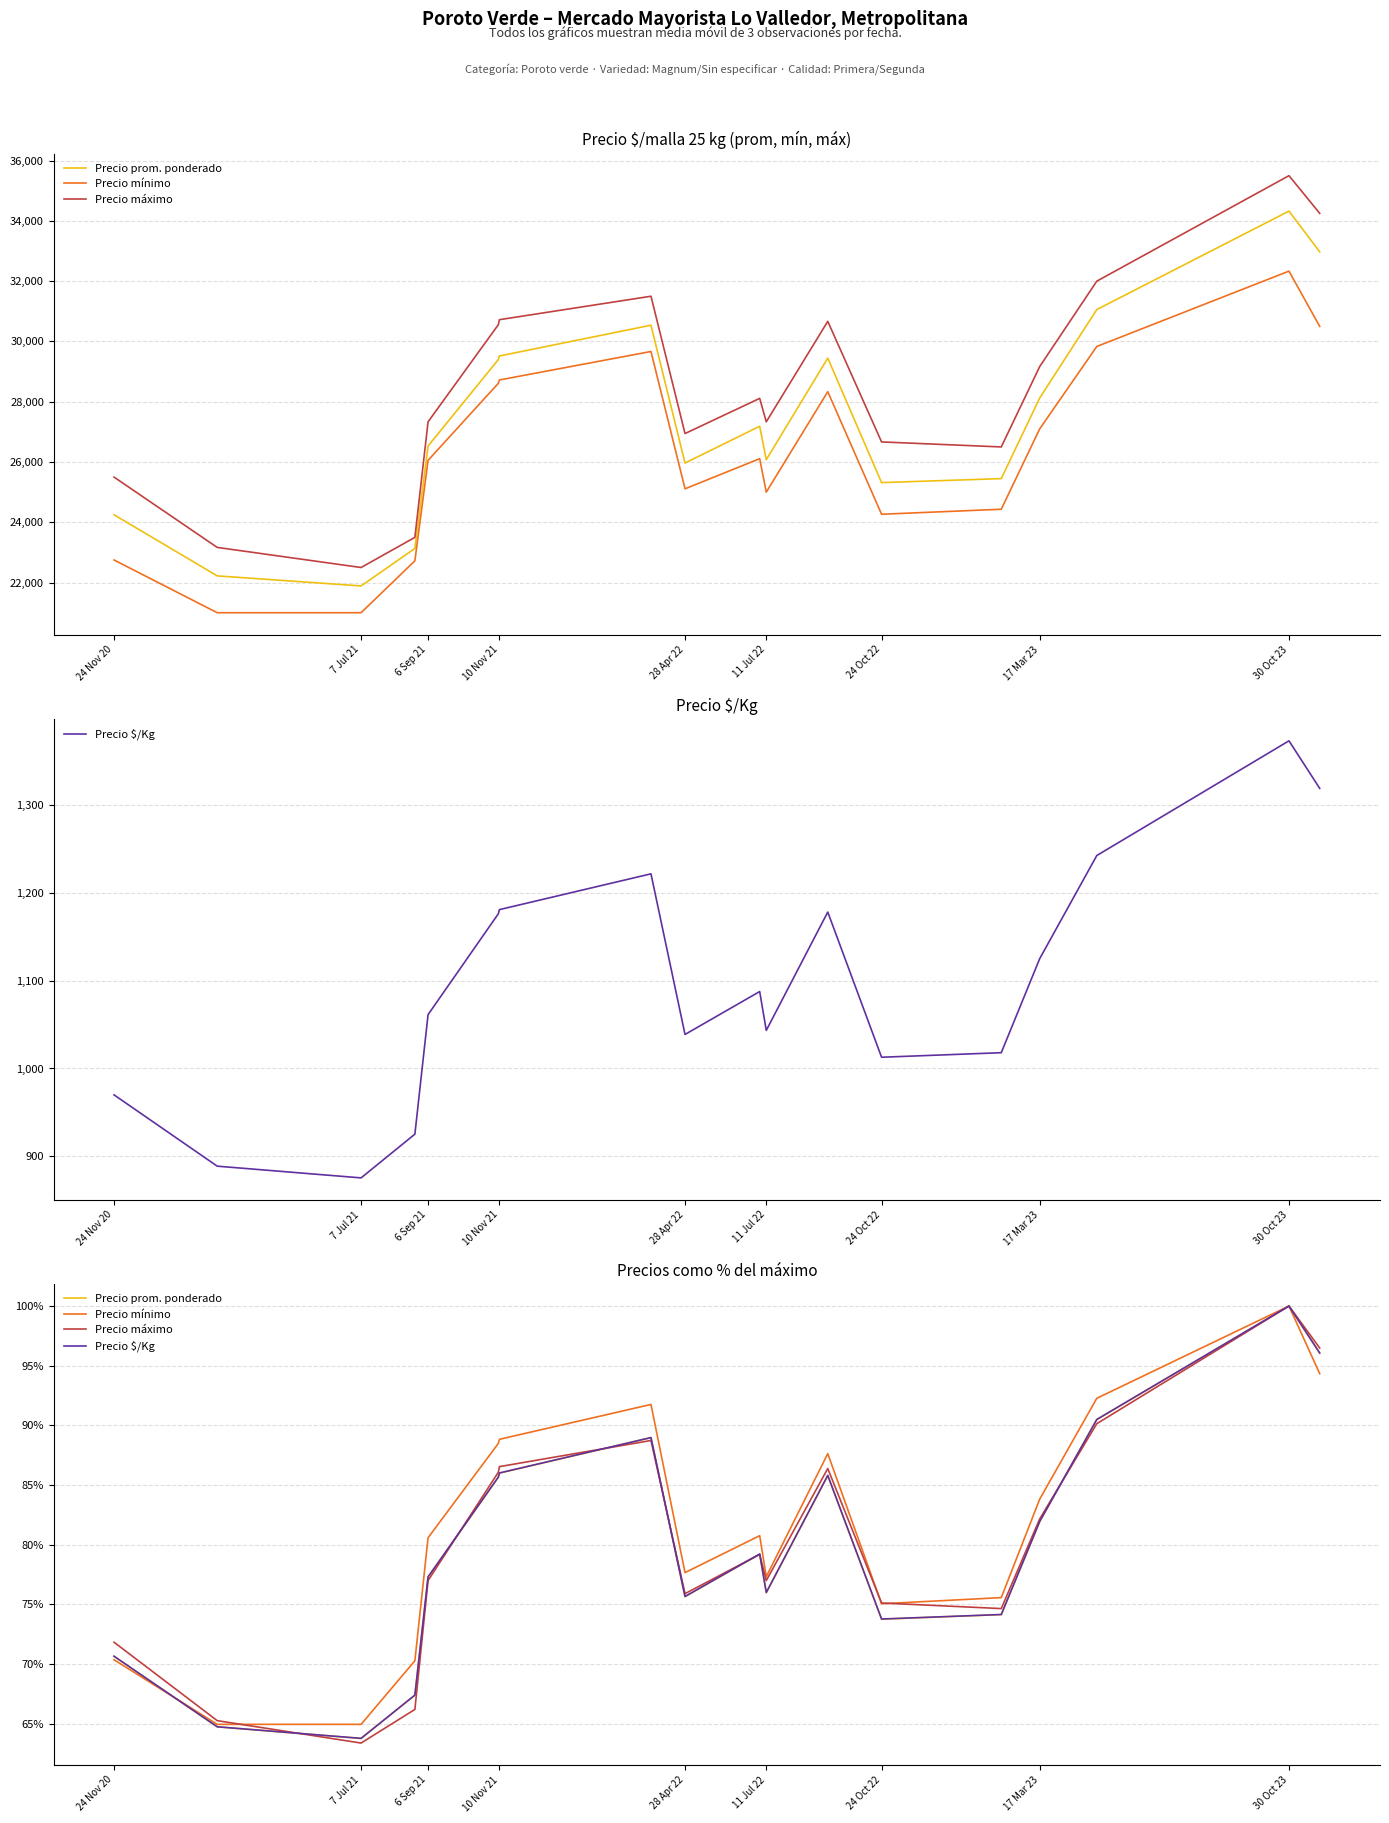

What is the maximum value shown in the chart?

100.0